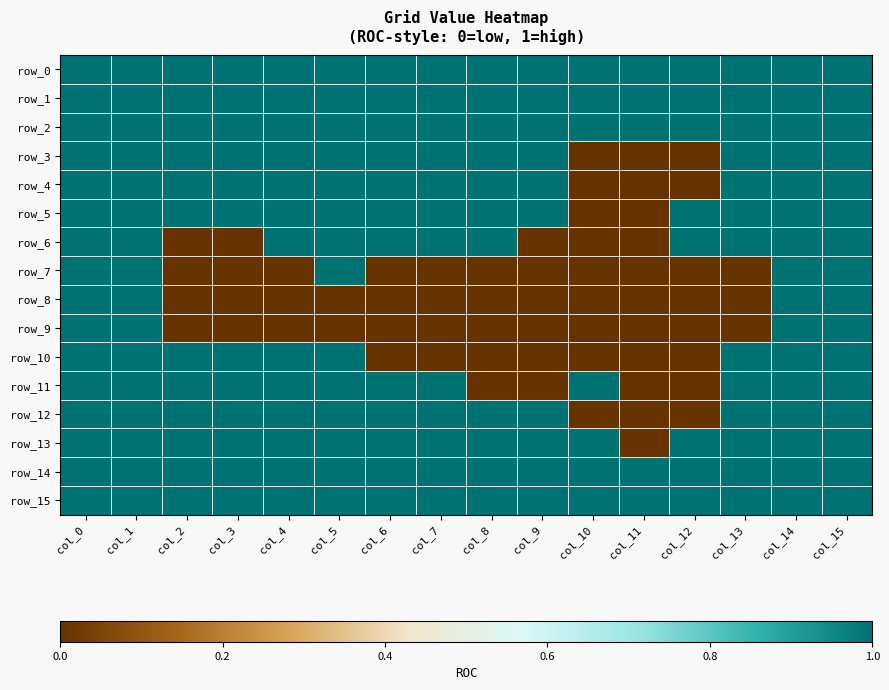

At which label is row_3 closest to 0?

col_10